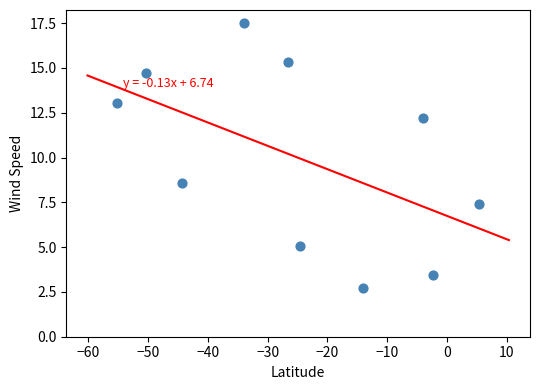

What is the average Y value?

10.0